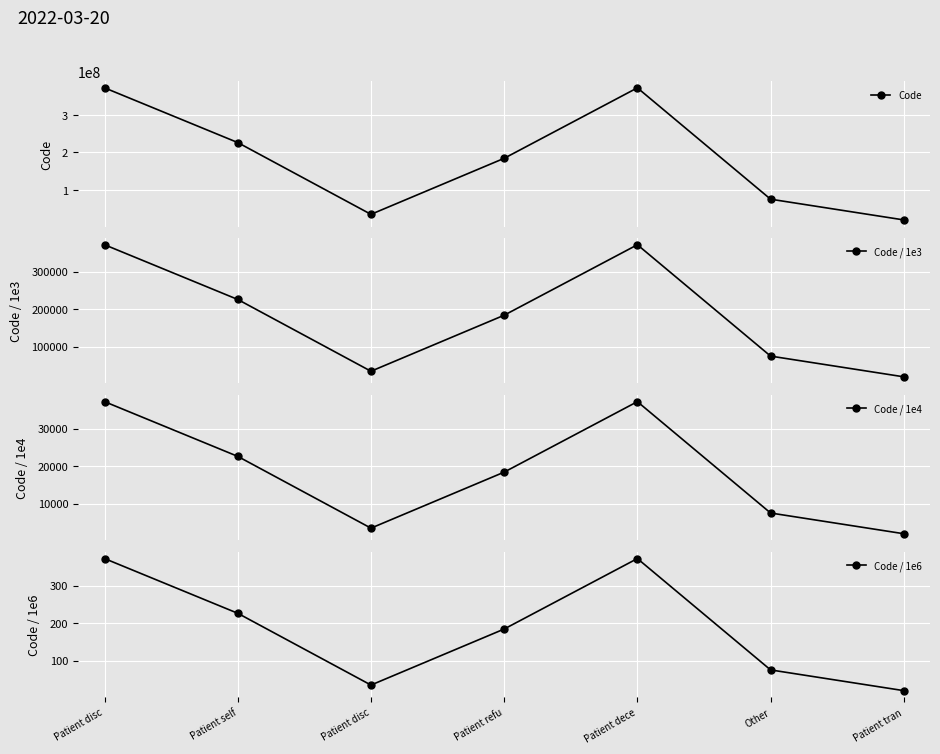

What is the difference between the Code values at Patient tran and Patient dece?

352115999.0